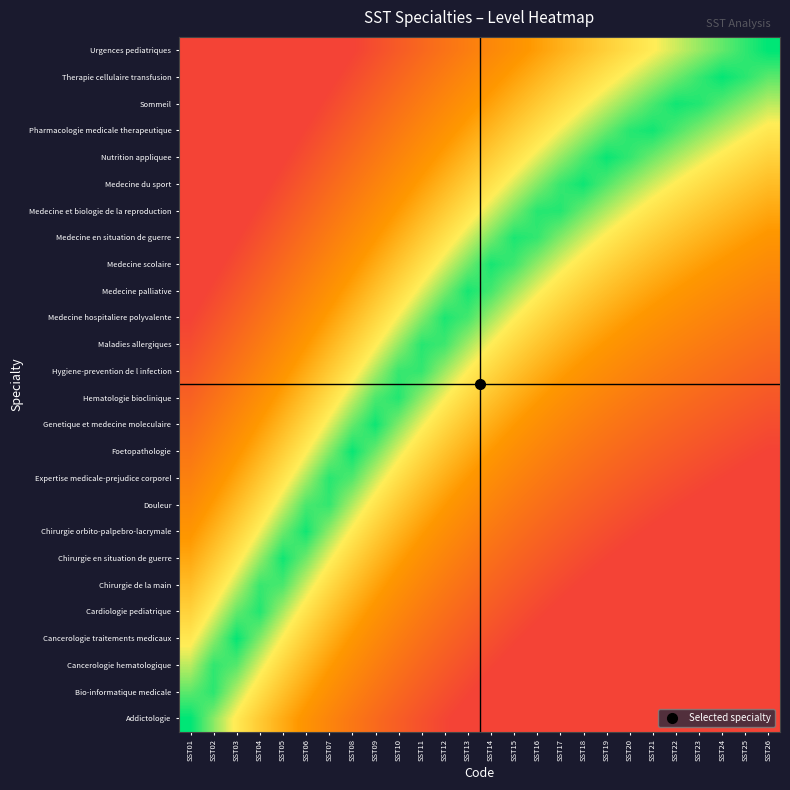

What is the maximum value shown in the chart?

1.0